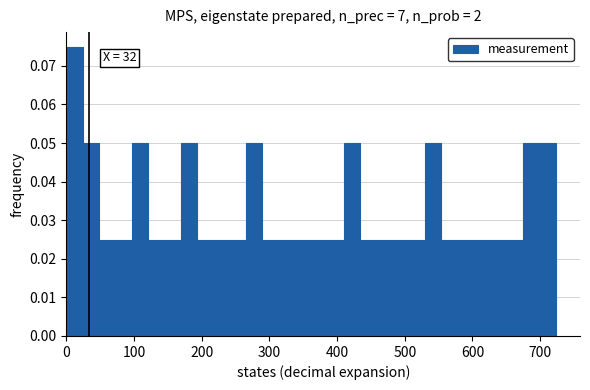

Read against the x-axis, roughly where is the centre of the tallest bar?

10